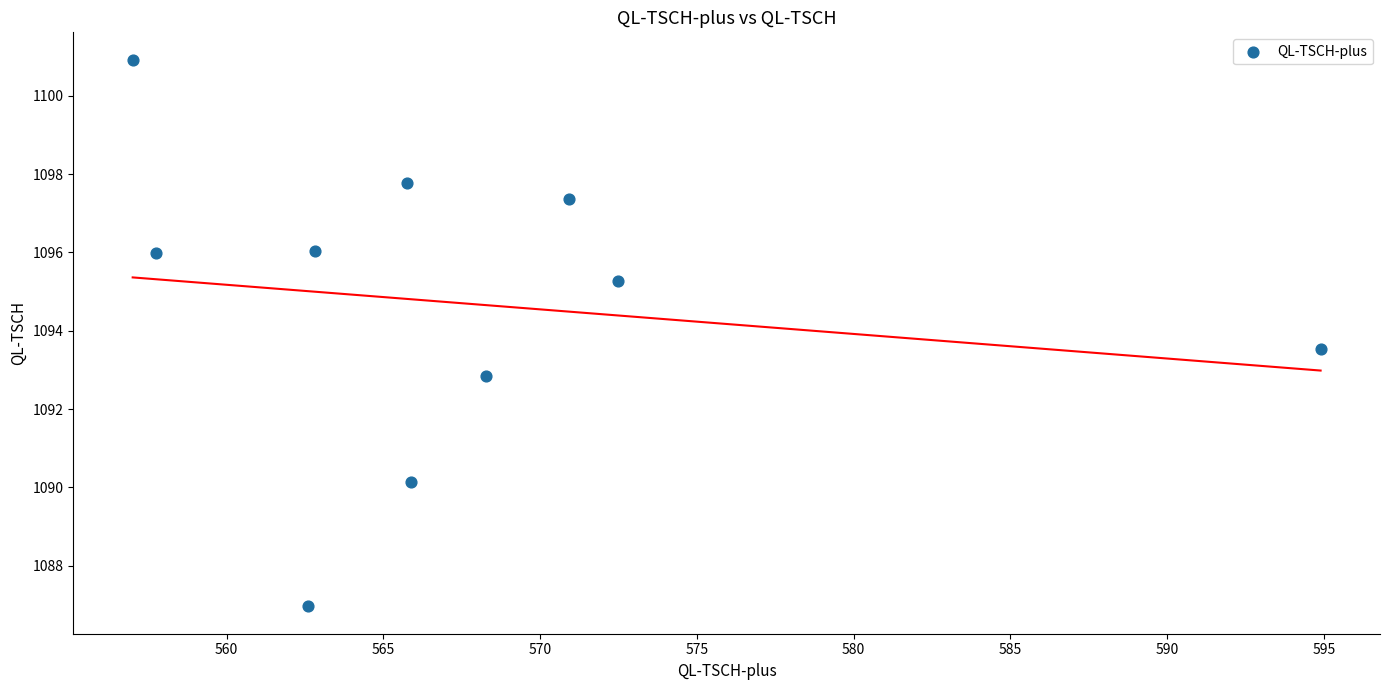

What Y value in the scatter plot is closest to 1093?

1092.8